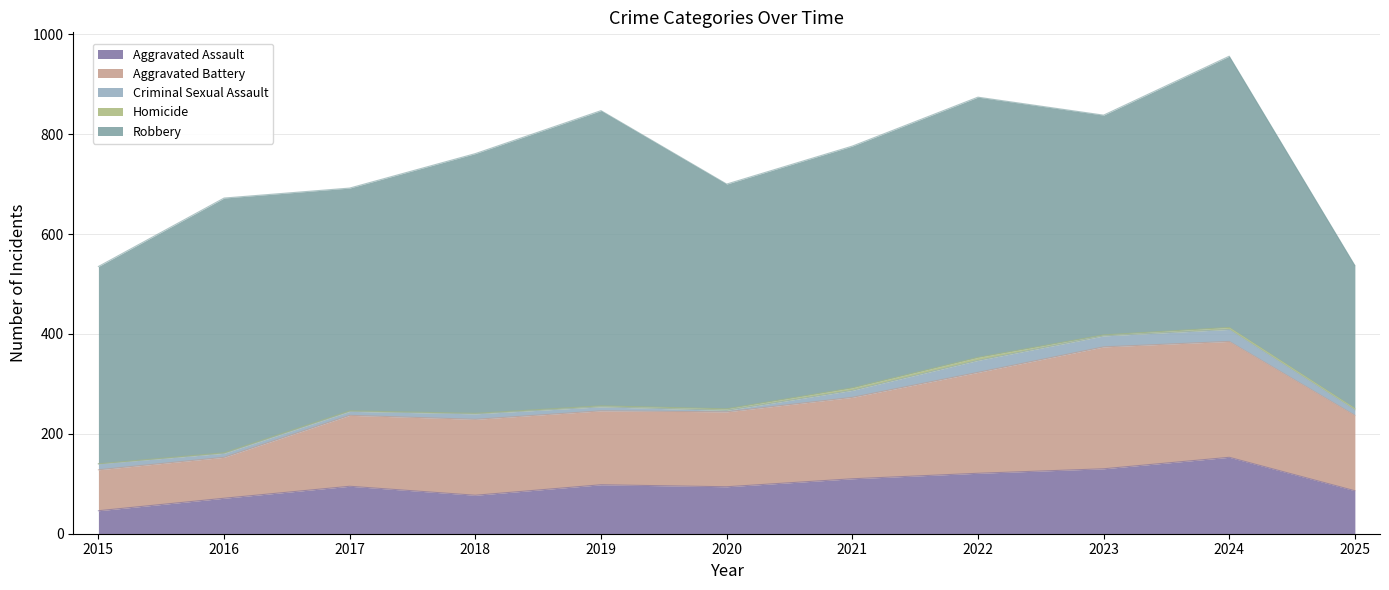

What is the spread (max minus min) of values at 2016?

509